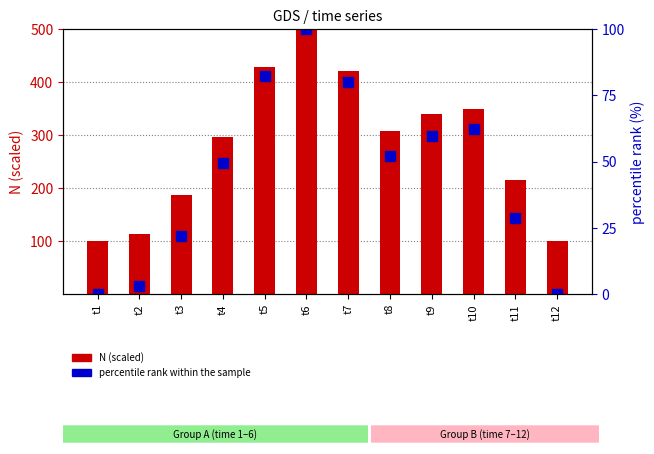

What is the value of the N (scaled) bar at the 9th from the left?

338.8